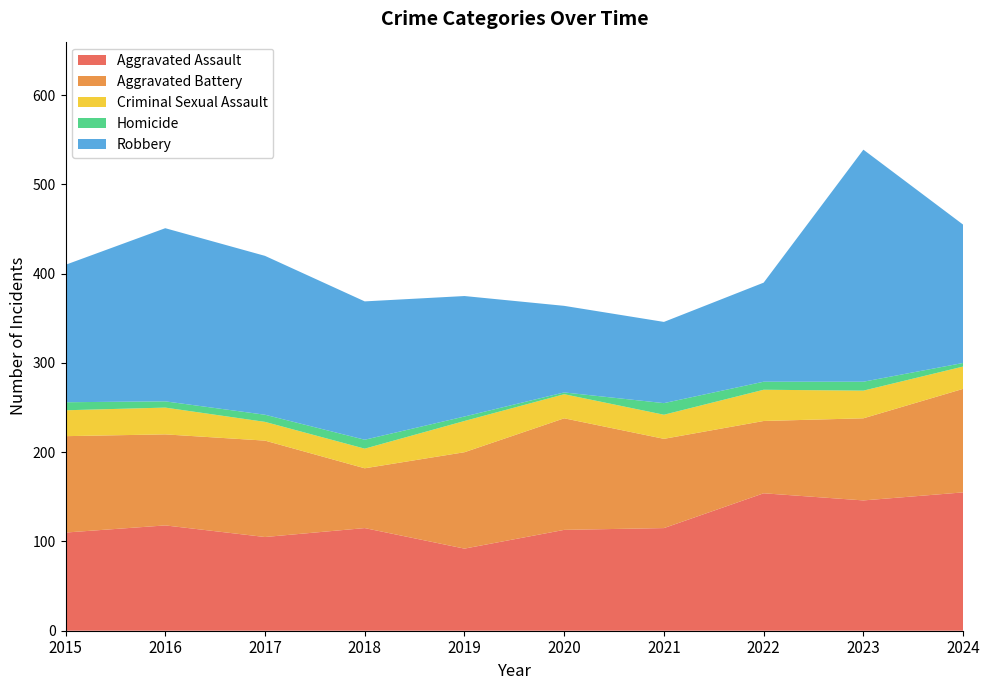

Reading left to right, what are all the values shown in this chart?

Aggravated Assault: 2015=110	2016=118	2017=105	2018=115	2019=92	2020=113	2021=115	2022=154	2023=146	2024=155
Aggravated Battery: 2015=108	2016=102	2017=108	2018=67	2019=108	2020=125	2021=100	2022=81	2023=92	2024=116
Criminal Sexual Assault: 2015=29	2016=30	2017=21	2018=22	2019=35	2020=27	2021=27	2022=35	2023=31	2024=25
Homicide: 2015=9	2016=7	2017=8	2018=10	2019=5	2020=2	2021=13	2022=9	2023=10	2024=4
Robbery: 2015=154	2016=194	2017=178	2018=155	2019=135	2020=97	2021=91	2022=111	2023=260	2024=155